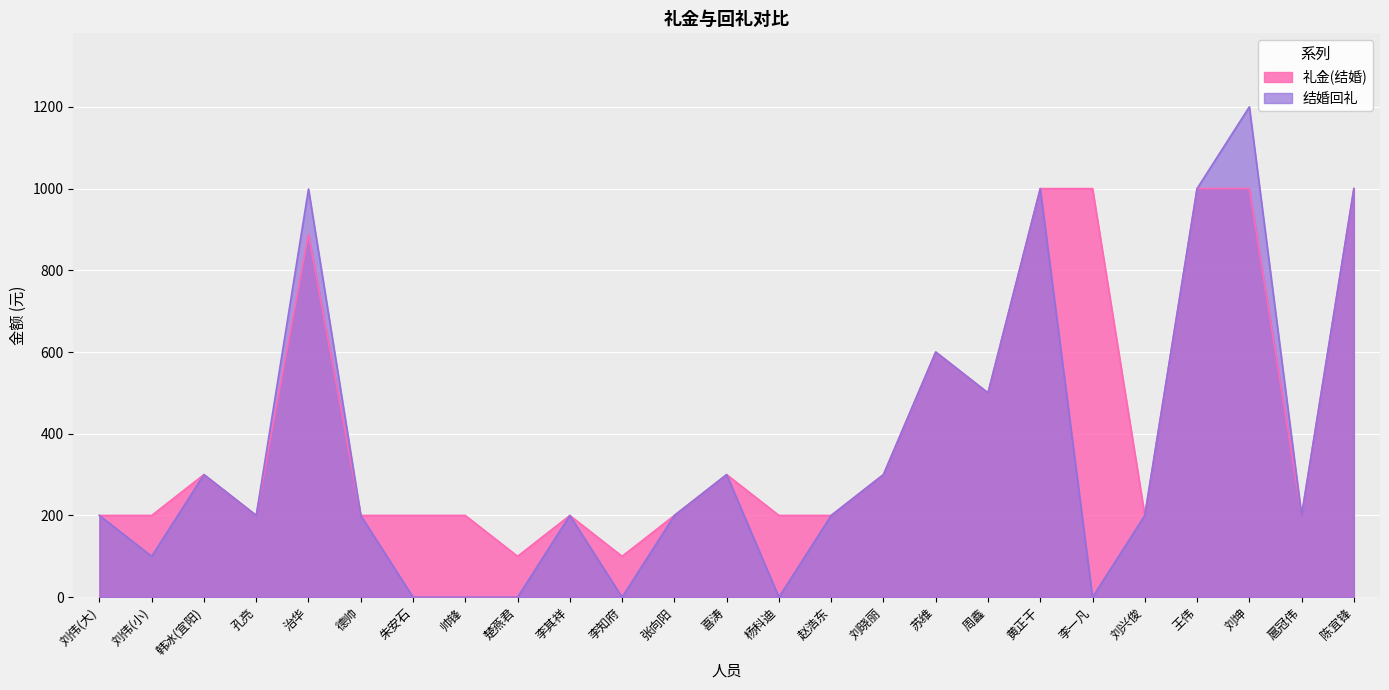

At which category does 结婚回礼 reach its first local peak?

韩冰(宜阳)